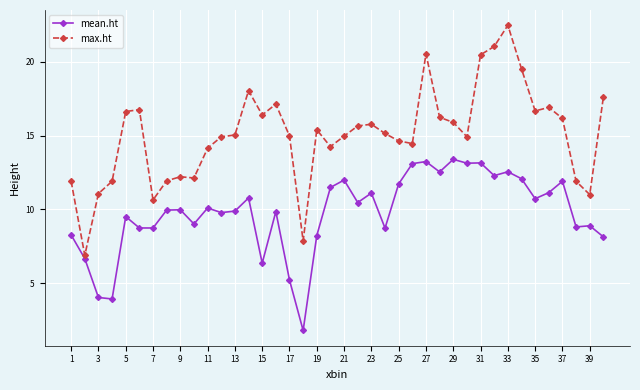

What is the difference between the second highest and minimum values in the max.ht series?

14.1